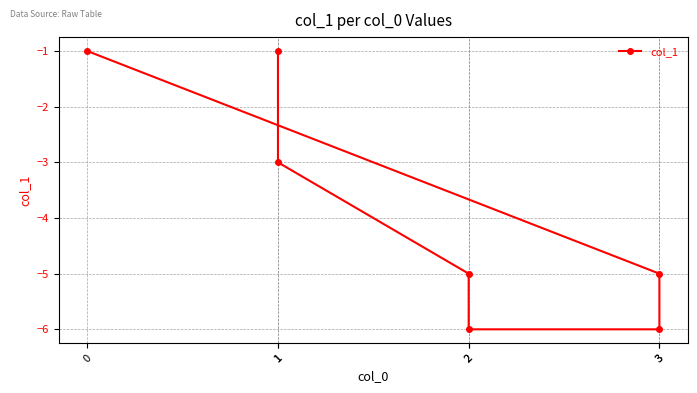

Between 3 and 3, which is larger?

3